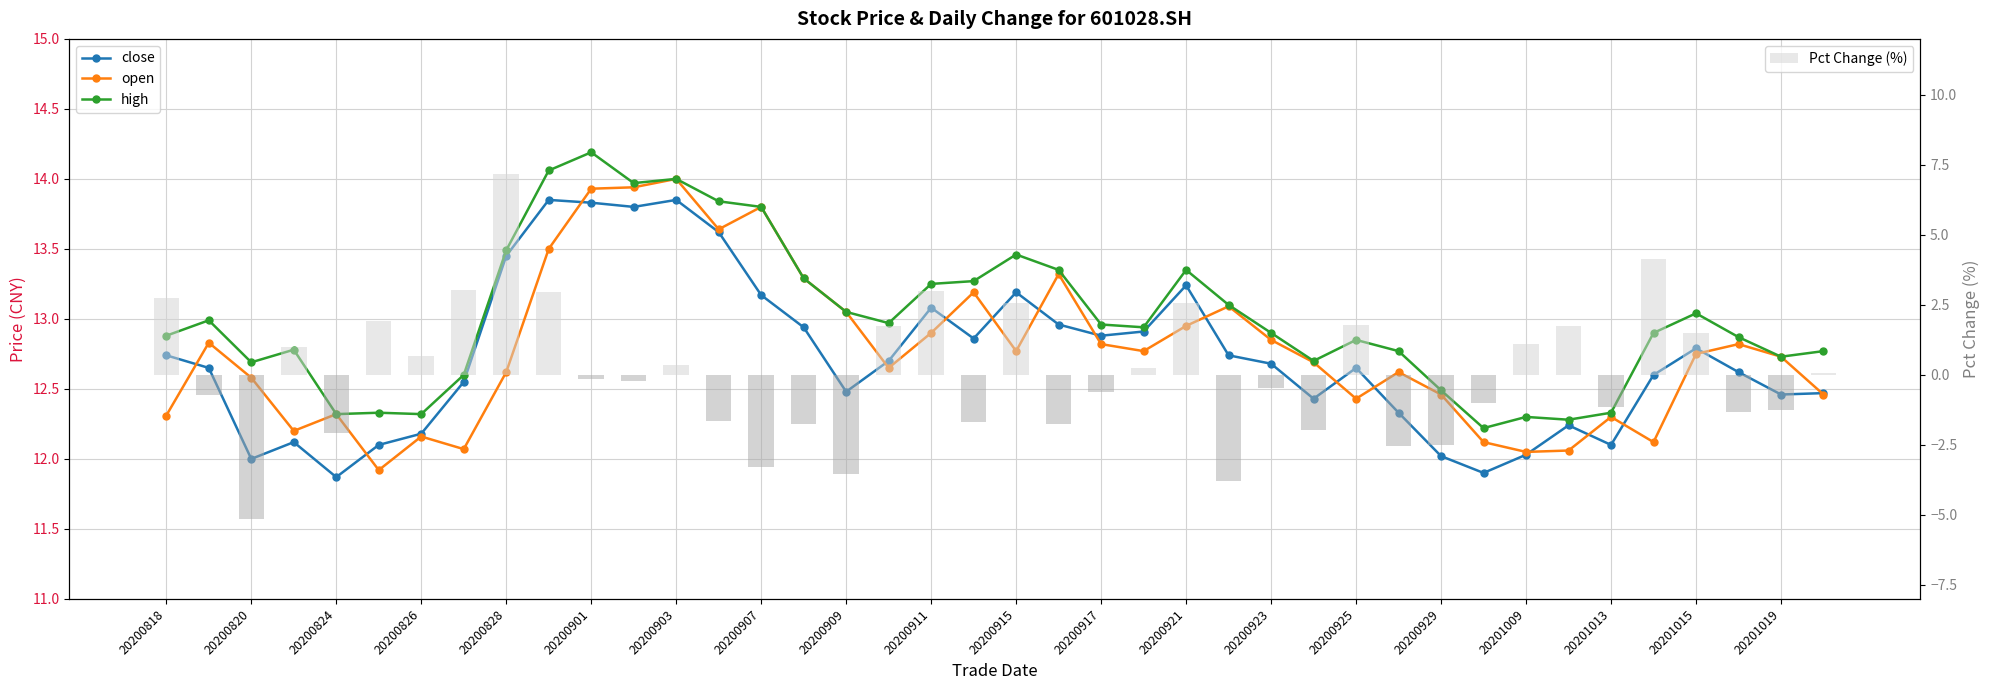

Reading right to left, extract all data points from this chart.

close: 12.5	12.5	12.6	12.8	12.6	12.1	12.2	12.0	11.9	12.0	12.3	12.7	12.4	12.7	12.7	13.2	12.9	12.9	13.0	13.2	12.9	13.1	12.7	12.5	12.9	13.2	13.6	13.8	13.8	13.8	13.8	13.4	12.6	12.2	12.1	11.9	12.1	12.0	12.7	12.7
open: 12.5	12.7	12.8	12.8	12.1	12.3	12.1	12.1	12.1	12.5	12.6	12.4	12.7	12.8	13.1	12.9	12.8	12.8	13.3	12.8	13.2	12.9	12.7	13.1	13.3	13.8	13.6	14.0	13.9	13.9	13.5	12.6	12.1	12.2	11.9	12.3	12.2	12.6	12.8	12.3
high: 12.8	12.7	12.9	13.0	12.9	12.3	12.3	12.3	12.2	12.5	12.8	12.8	12.7	12.9	13.1	13.3	12.9	13.0	13.3	13.5	13.3	13.2	13.0	13.1	13.3	13.8	13.8	14.0	14.0	14.2	14.1	13.5	12.6	12.3	12.3	12.3	12.8	12.7	13.0	12.9
Pct Change (%): 0.1	-1.3	-1.3	1.5	4.1	-1.1	1.7	1.1	-1.0	-2.5	-2.5	1.8	-2.0	-0.5	-3.8	2.6	0.2	-0.6	-1.7	2.6	-1.7	3.0	1.8	-3.6	-1.7	-3.3	-1.7	0.4	-0.2	-0.1	3.0	7.2	3.0	0.7	1.9	-2.1	1.0	-5.1	-0.7	2.7